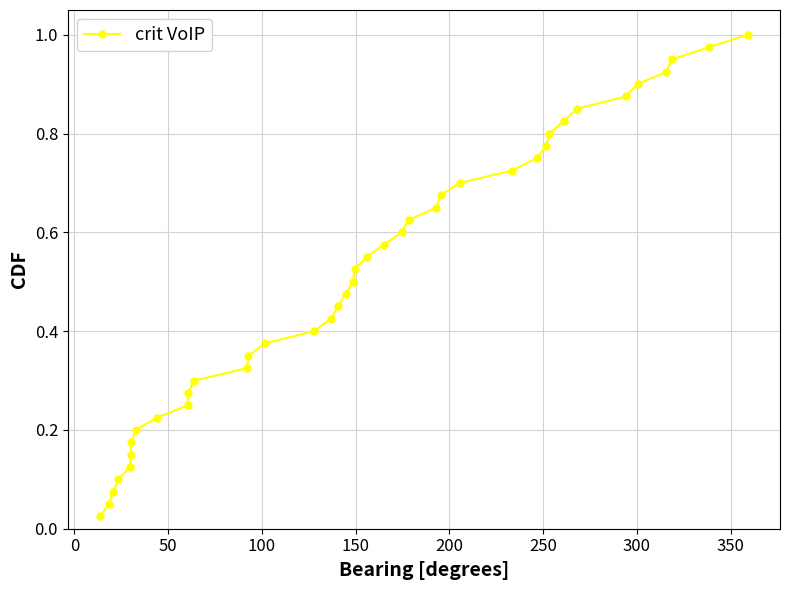

True or false: the data has more than 1 interior local peaks.

False